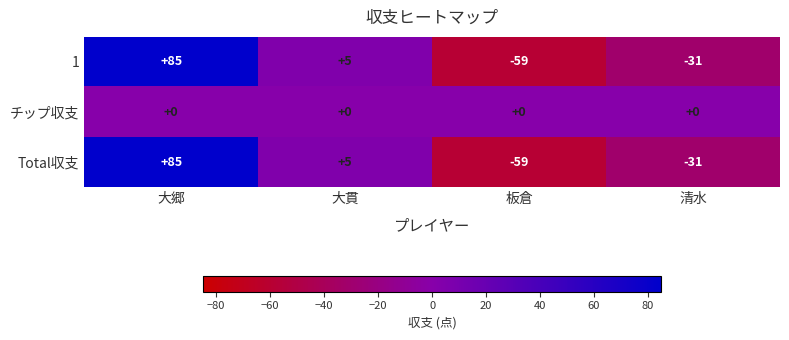

At how many categories does at least one series exceed 23?

1